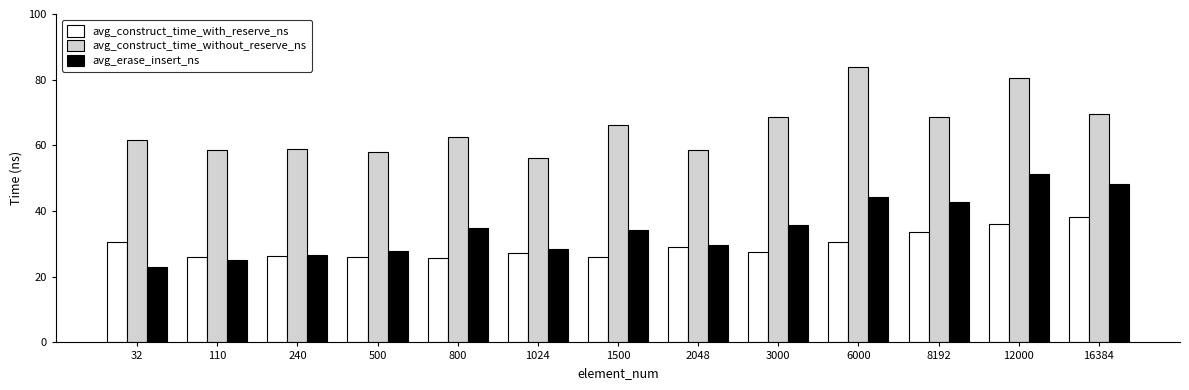

Does the chart contain any negative values?

No